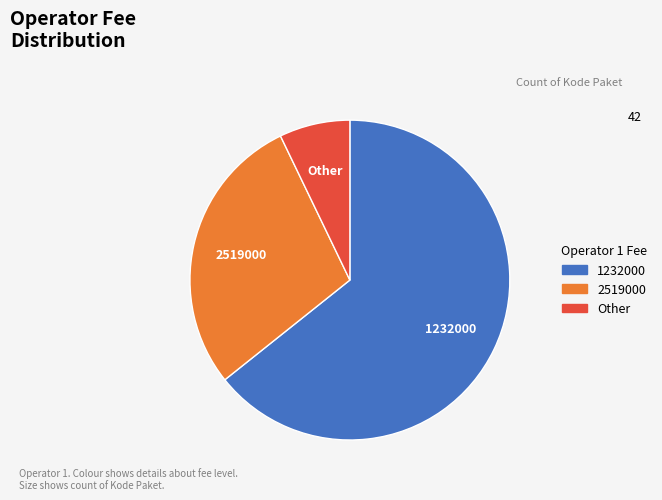

What is the largest slice in the pie chart?

1232000